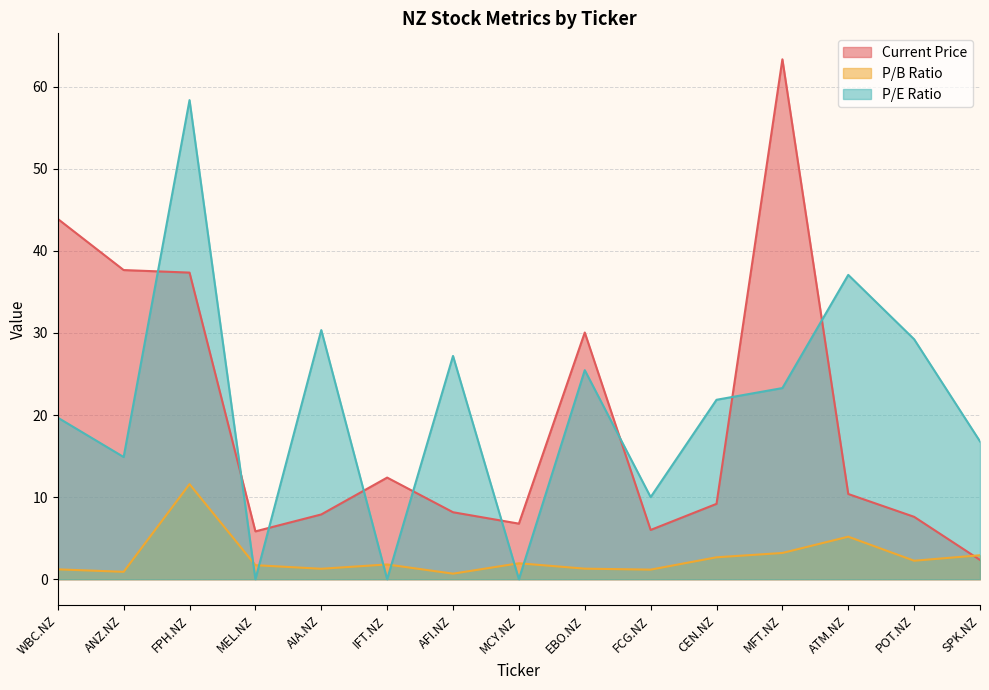

Between MCY.NZ and POT.NZ, which is larger?

POT.NZ